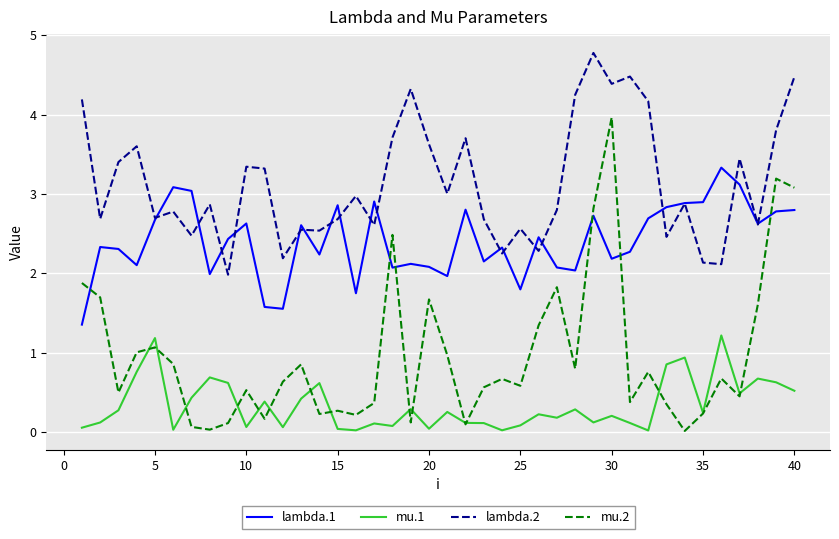

Which series has the largest total across all categories?

lambda.2